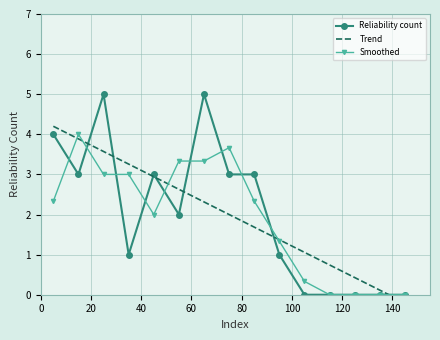

Reading left to right, extract all data points from this chart.

Reliability count: 4.0	3.0	5.0	1.0	3.0	2.0	5.0	3.0	3.0	1.0	0.0	0.0	0.0	0.0	0.0
Trend: 4.2	3.9	3.6	3.3	2.9	2.6	2.3	2.0	1.7	1.4	1.1	0.7	0.4	0.1	-0.2
Smoothed: 2.3	4.0	3.0	3.0	2.0	3.3	3.3	3.7	2.3	1.3	0.3	0.0	0.0	0.0	0.0